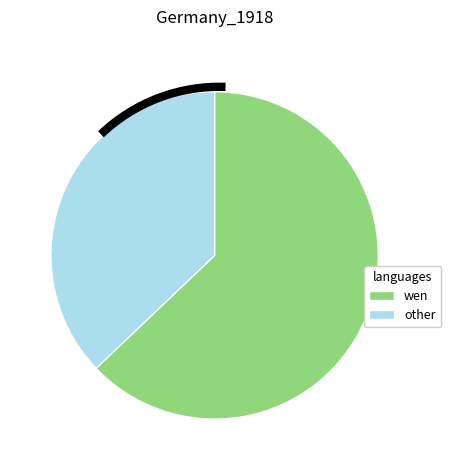

Is there any slice that represents more than half of the pie?

Yes